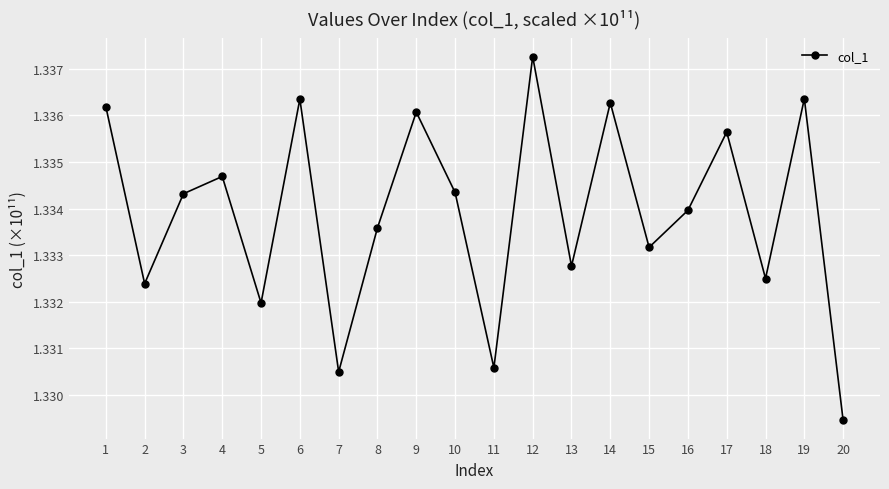

Which category has the lowest value across all series?

20